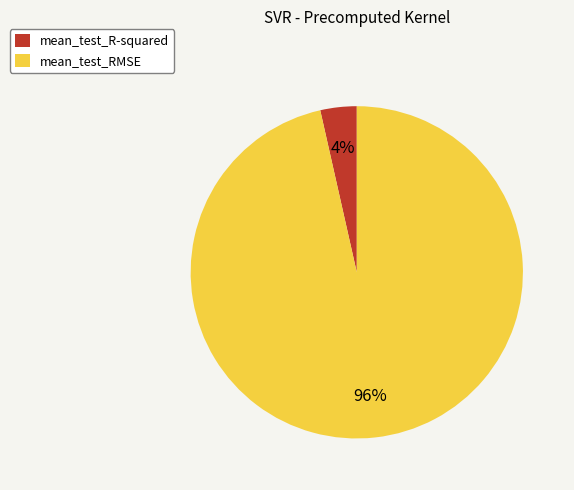

Combined, do mean_test_R-squared and mean_test_RMSE account for over 50%?

Yes